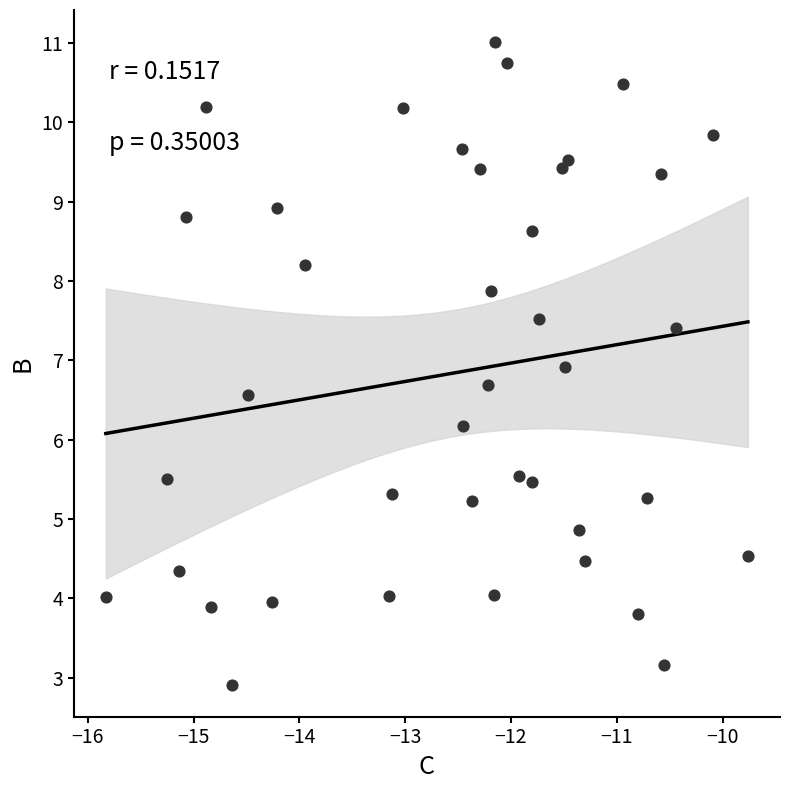

What is the range of X values (max minus min)?

6.1